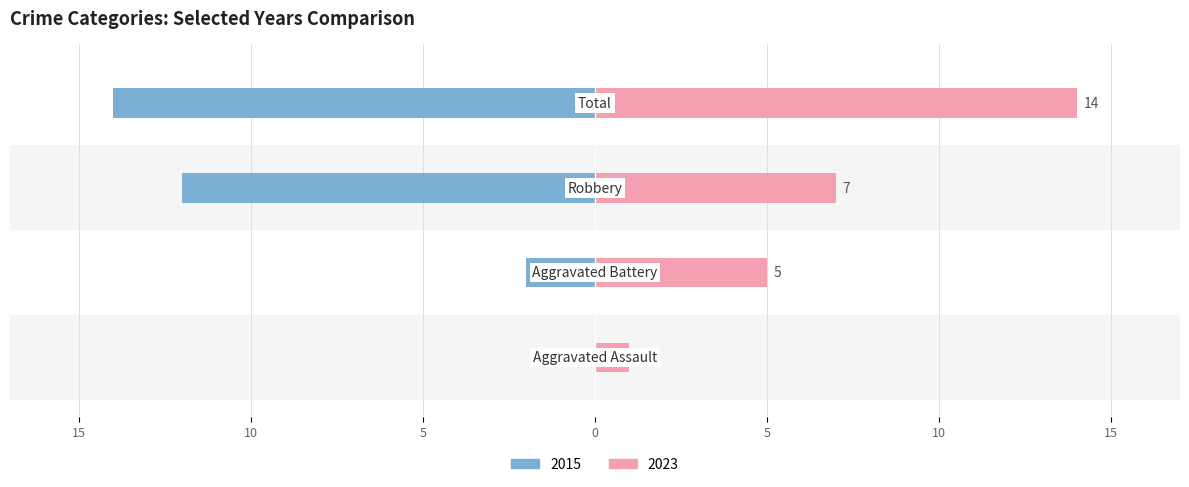

Does the chart contain any negative values?

Yes